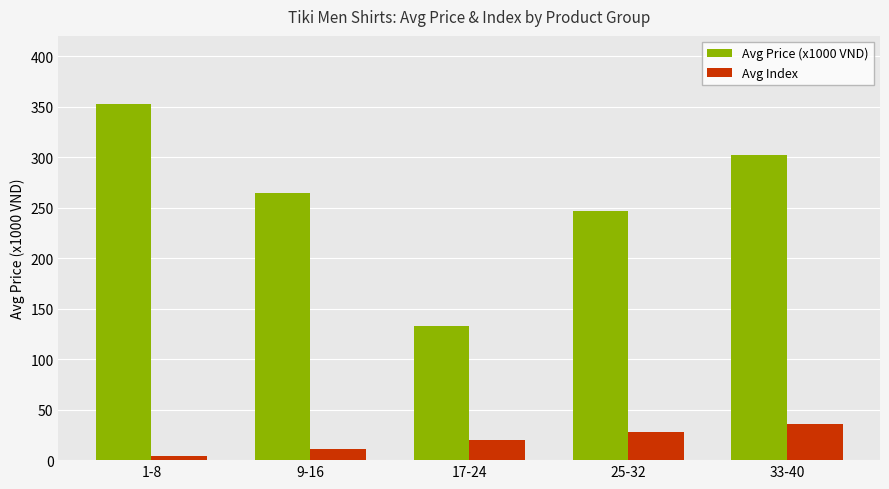

Which series has the largest total across all categories?

Avg Price (x1000 VND)